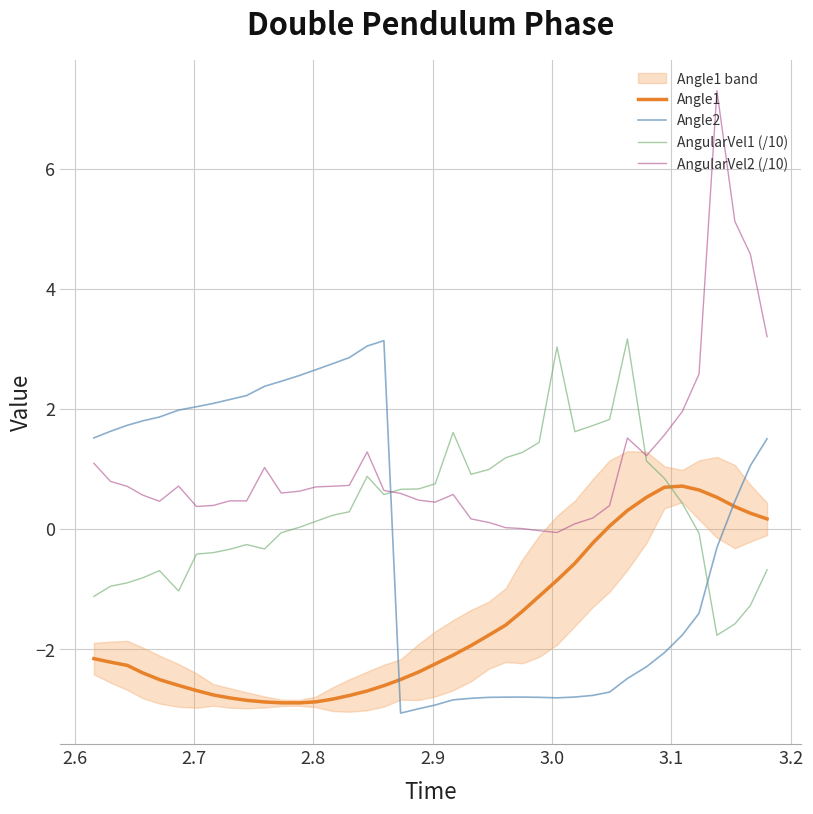

How many categories are shown in the chart?

40